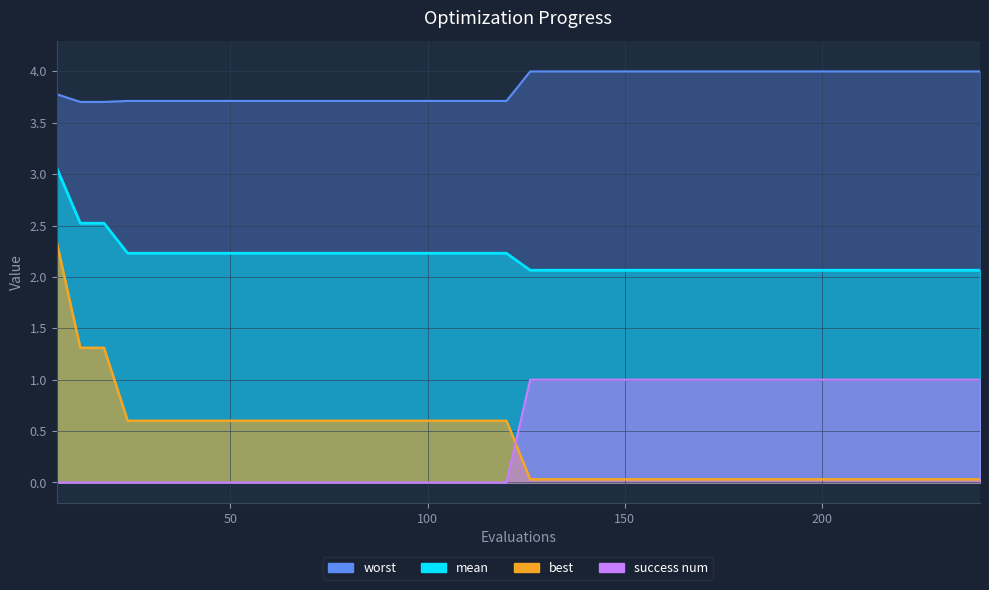

At which label does mean reach its peak?

6